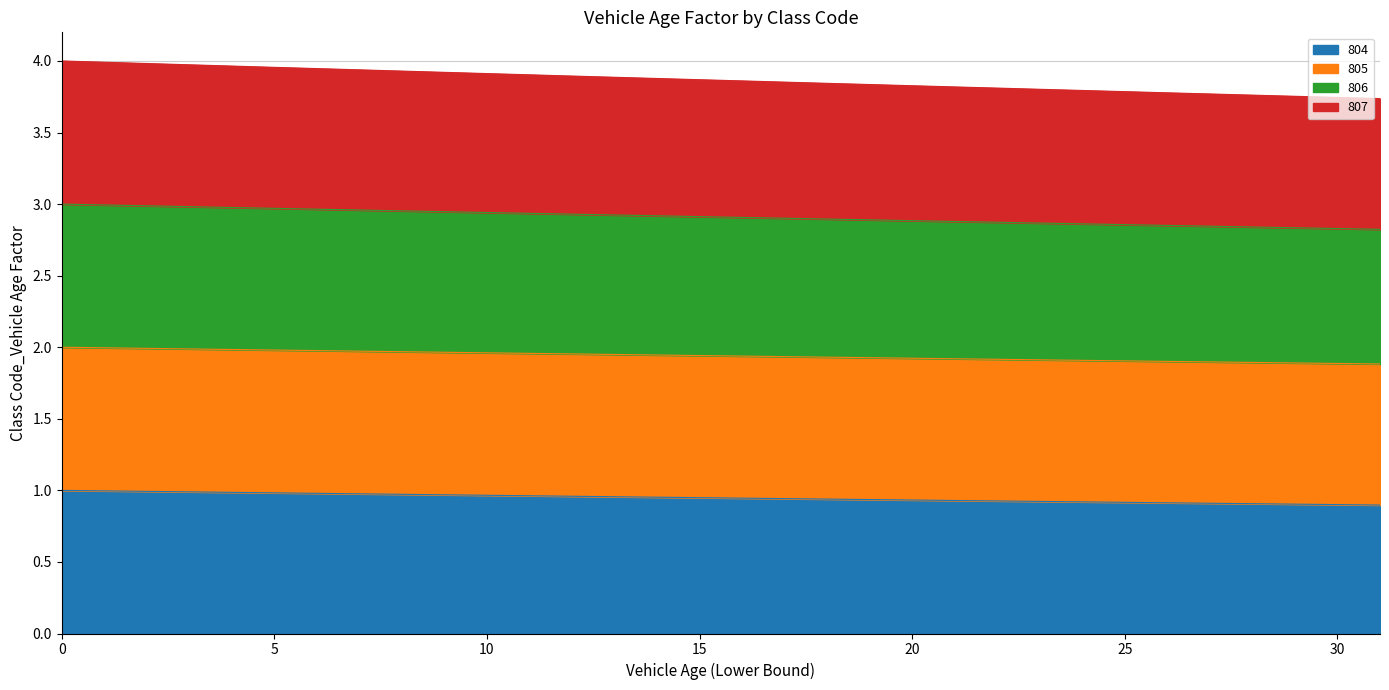

The value of 806 at 16 is 1.9. True or false?

False